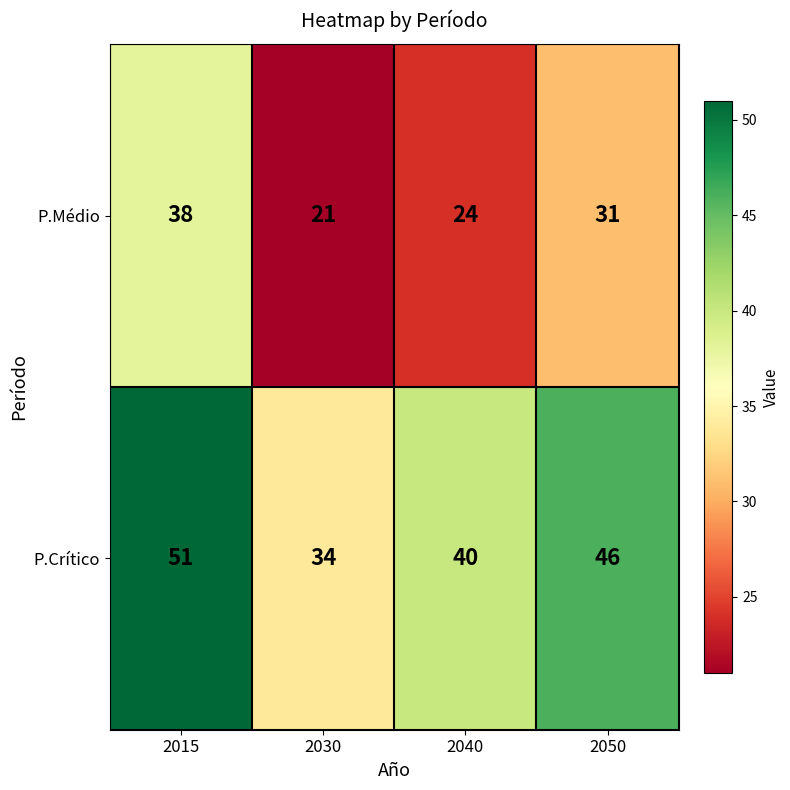

The value of P.Crítico at 2030 is 17. True or false?

False